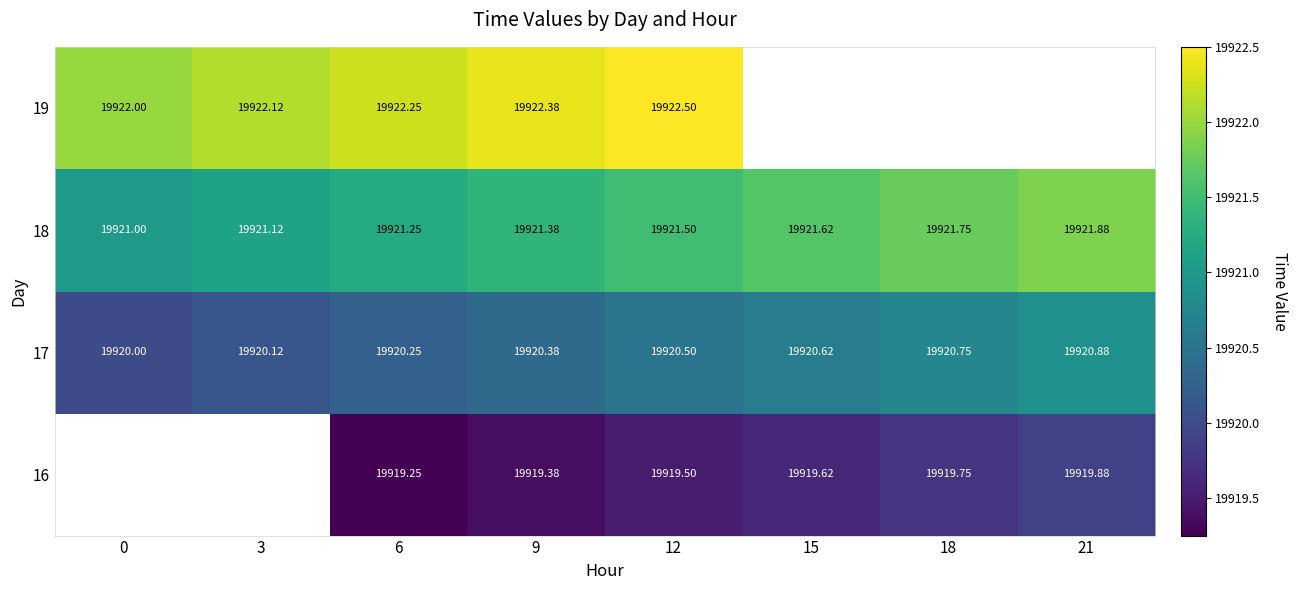

What is the greatest value displayed?

19922.5